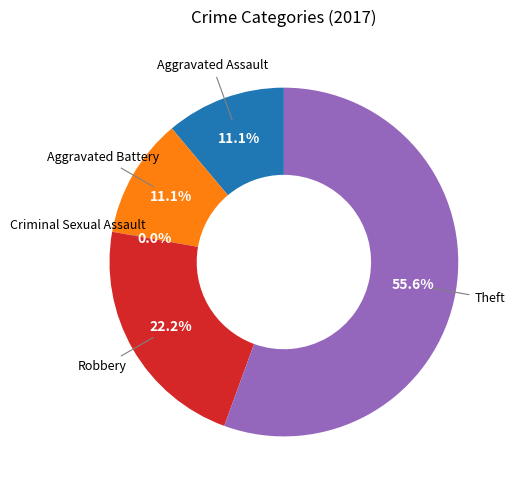

Which slice represents more than half of the pie?

Theft